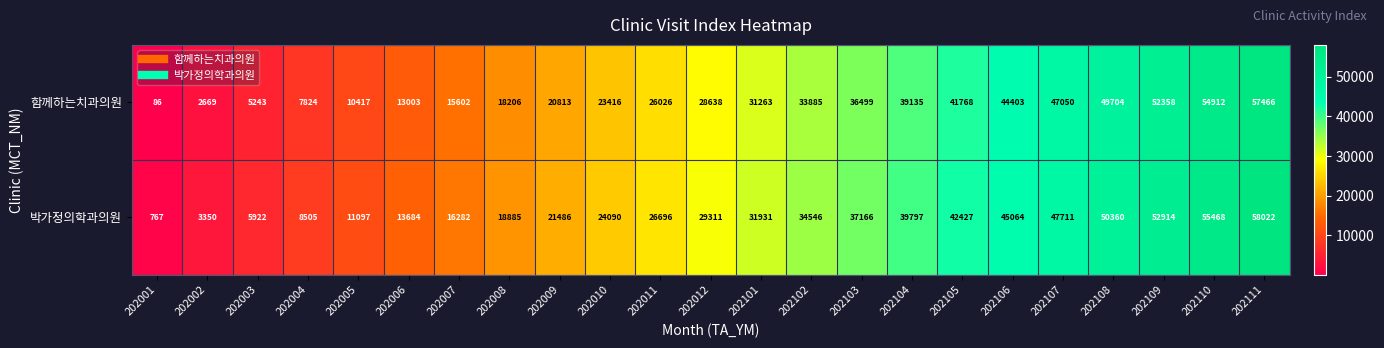

Read the 박가정의학과의원 value at 202008.

18885